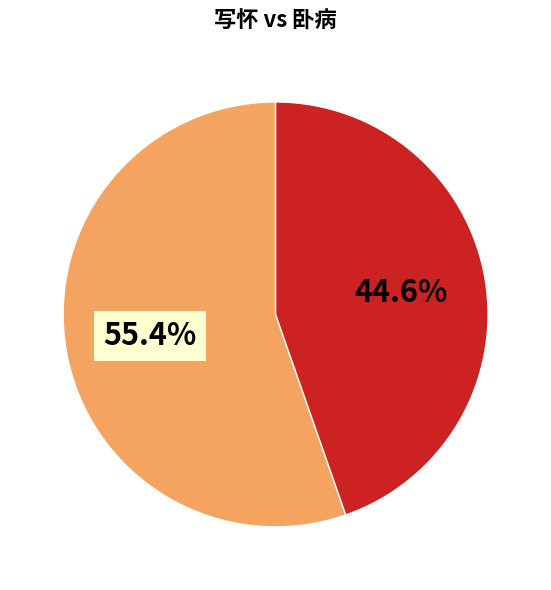

Is there a majority slice in this chart?

Yes